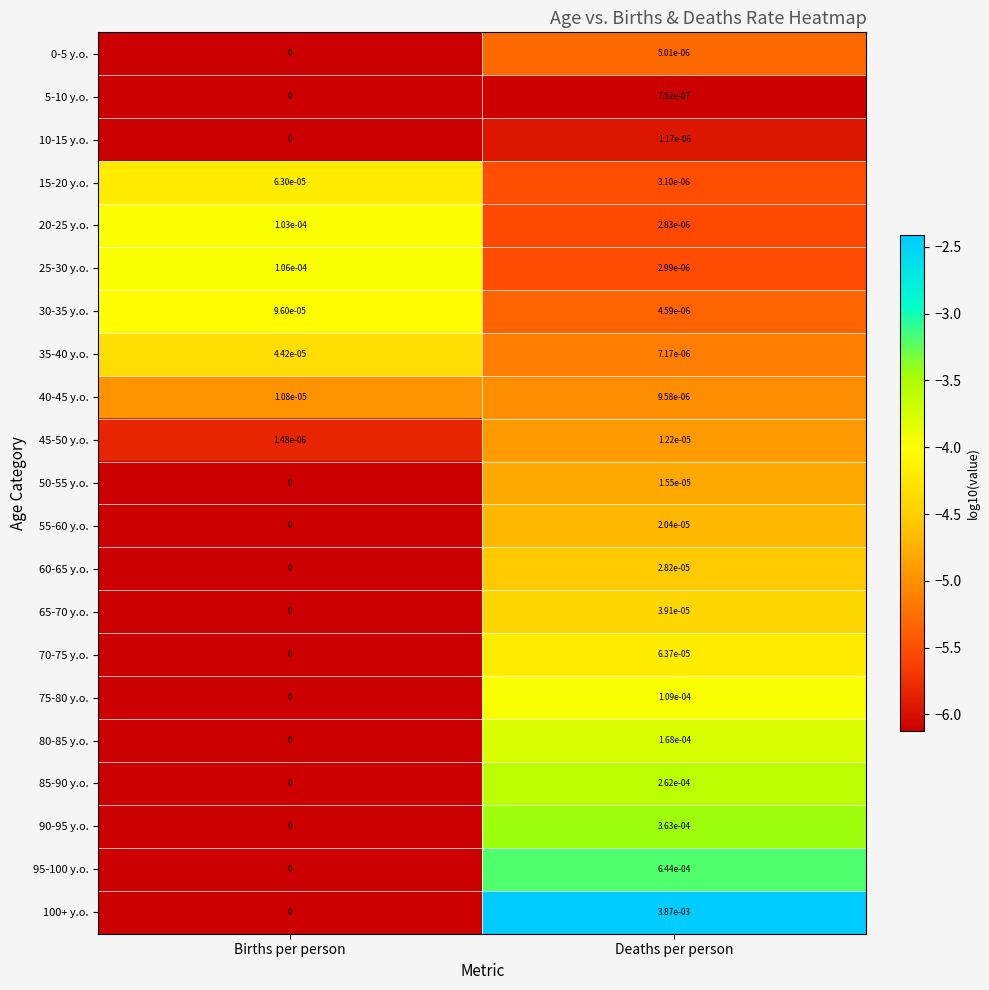

The 95-100 y.o. series shows 0.0 at Deaths per person. True or false?

True